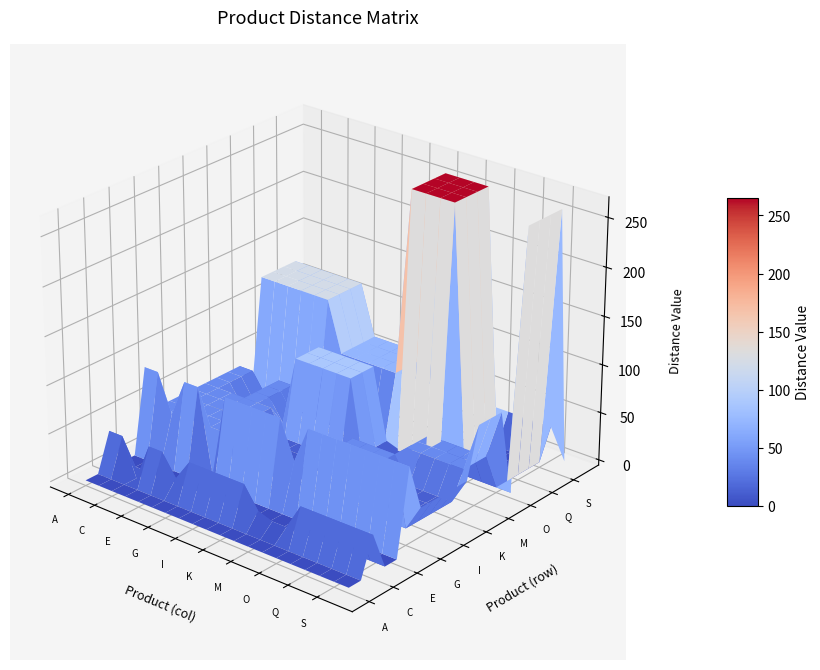

Reading left to right, transcribe all the data shown in this chart.

A: 0	0	0	0	0	0	0	0	0	0	0	0	0	0	0	0	0	0	0	0
B: 0	0	0	0	0	0	0	0	0	0	0	0	0	0	0	0	0	0	0	0
C: 39	39	0	39	39	17	39	39	39	39	39	17	12	12	39	39	39	39	39	39
D: 0	0	0	0	0	0	0	0	0	0	0	0	0	0	0	0	0	0	0	0
E: 0	0	0	0	0	0	0	0	0	0	0	0	0	0	0	0	0	0	0	0
F: 87	87	48	87	87	0	87	87	87	87	87	48	87	87	87	87	87	87	87	87
G: 39	39	39	39	39	39	0	12	12	12	12	39	39	39	39	12	12	12	12	39
H: 39	39	39	39	39	39	12	0	12	12	12	39	39	39	39	12	12	12	12	39
I: 39	39	39	39	39	39	12	12	0	12	12	39	39	39	39	12	12	12	12	39
J: 39	39	39	39	39	39	12	12	12	0	12	39	39	39	39	12	12	12	12	39
K: 39	39	39	39	39	39	12	12	12	12	0	39	39	39	39	12	12	12	12	39
L: 39	39	17	39	39	17	90	90	90	90	90	0	17	17	39	39	39	39	39	90
M: 39	39	17	39	39	17	90	90	90	90	90	17	0	12	39	39	39	39	39	90
N: 39	39	17	39	39	17	90	90	90	90	90	17	12	0	39	39	39	39	39	90
O: 0	0	0	0	0	0	0	0	0	0	0	0	0	0	0	0	0	0	0	0
P: 123	123	123	123	123	123	71	71	71	71	71	265	265	265	265	0	0	0	0	265
Q: 123	123	123	123	123	123	71	71	71	71	71	265	265	265	265	0	0	0	0	265
R: 123	123	123	123	123	123	71	71	71	71	71	265	265	265	265	0	0	0	0	265
S: 123	123	123	123	123	123	71	71	71	71	71	265	265	265	265	0	0	0	0	265
U: 31	31	31	31	31	31	31	31	31	31	31	31	31	31	31	31	31	31	31	0